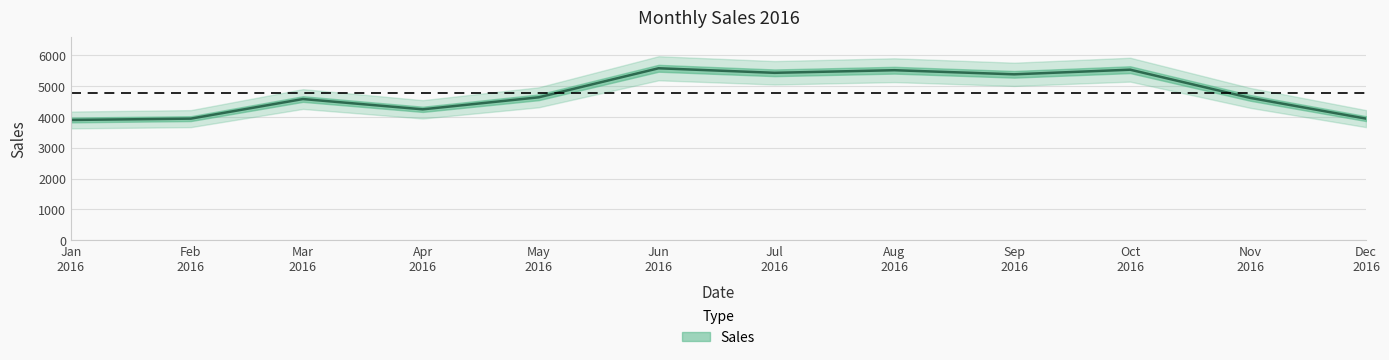

Where is the first local maximum?

Mar 2016